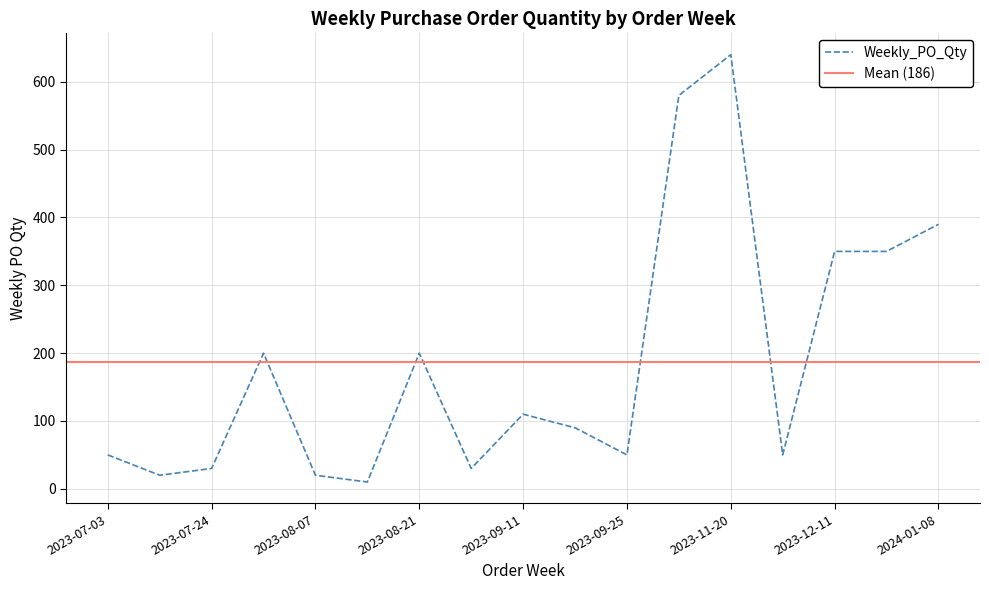

What is the minimum value shown in the chart?

10